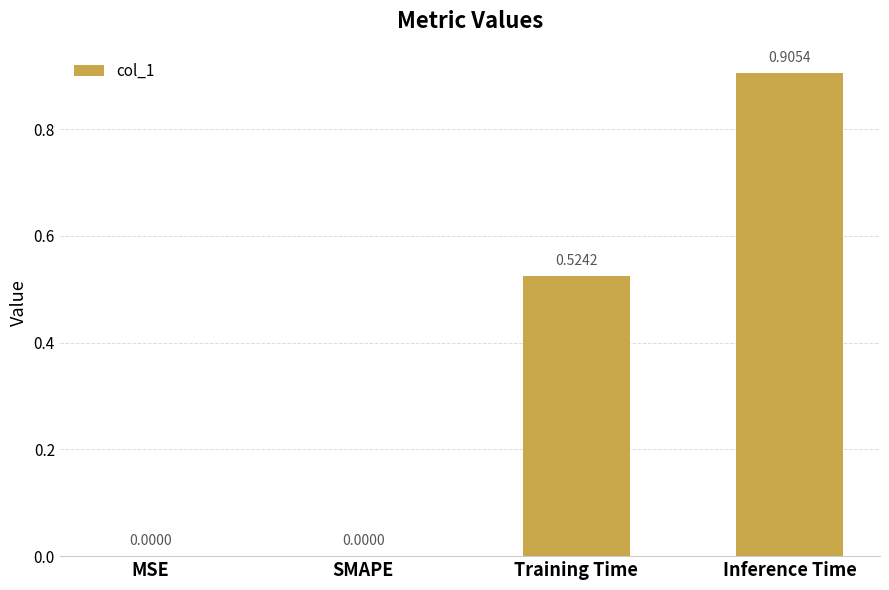

At which category does the chart reach its peak across all series?

Inference Time